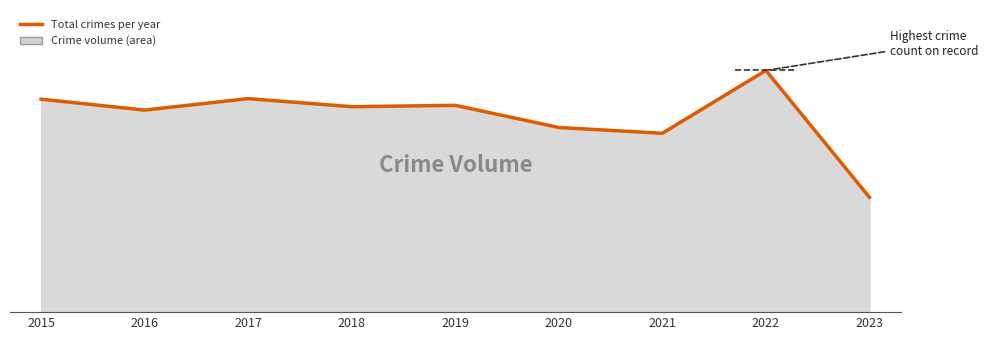

Rank the categories by value from lowest to highest.

2023, 2021, 2020, 2016, 2018, 2019, 2015, 2017, 2022